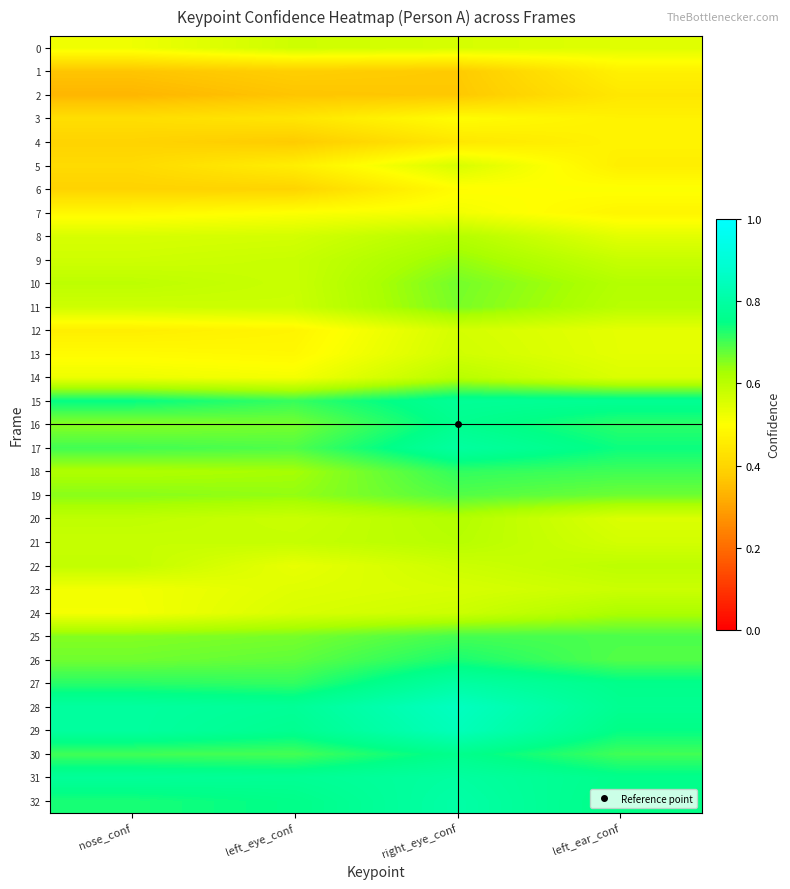

What is the total value across all series at right_eye_conf?

21.1